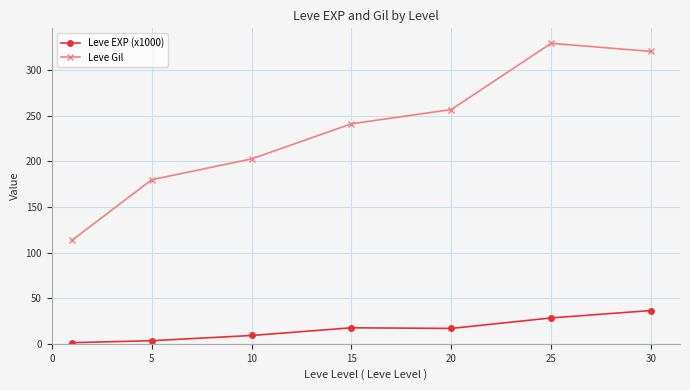

What is the sum of all Leve Gil values?

1644.9